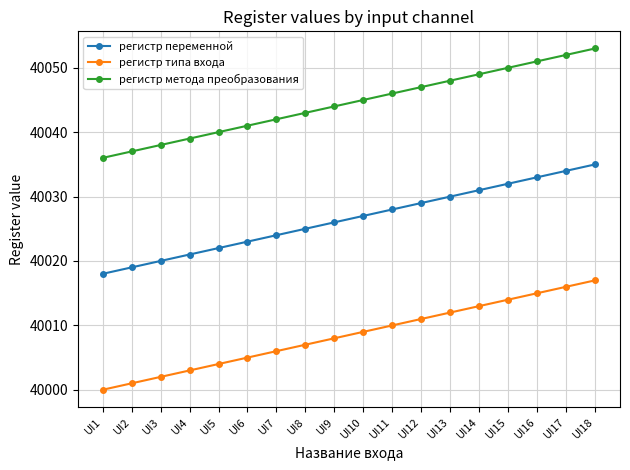

Reading left to right, list all the values displayed in this chart.

регистр переменной: 40018	40019	40020	40021	40022	40023	40024	40025	40026	40027	40028	40029	40030	40031	40032	40033	40034	40035
регистр типа входа: 40000	40001	40002	40003	40004	40005	40006	40007	40008	40009	40010	40011	40012	40013	40014	40015	40016	40017
регистр метода преобразования: 40036	40037	40038	40039	40040	40041	40042	40043	40044	40045	40046	40047	40048	40049	40050	40051	40052	40053